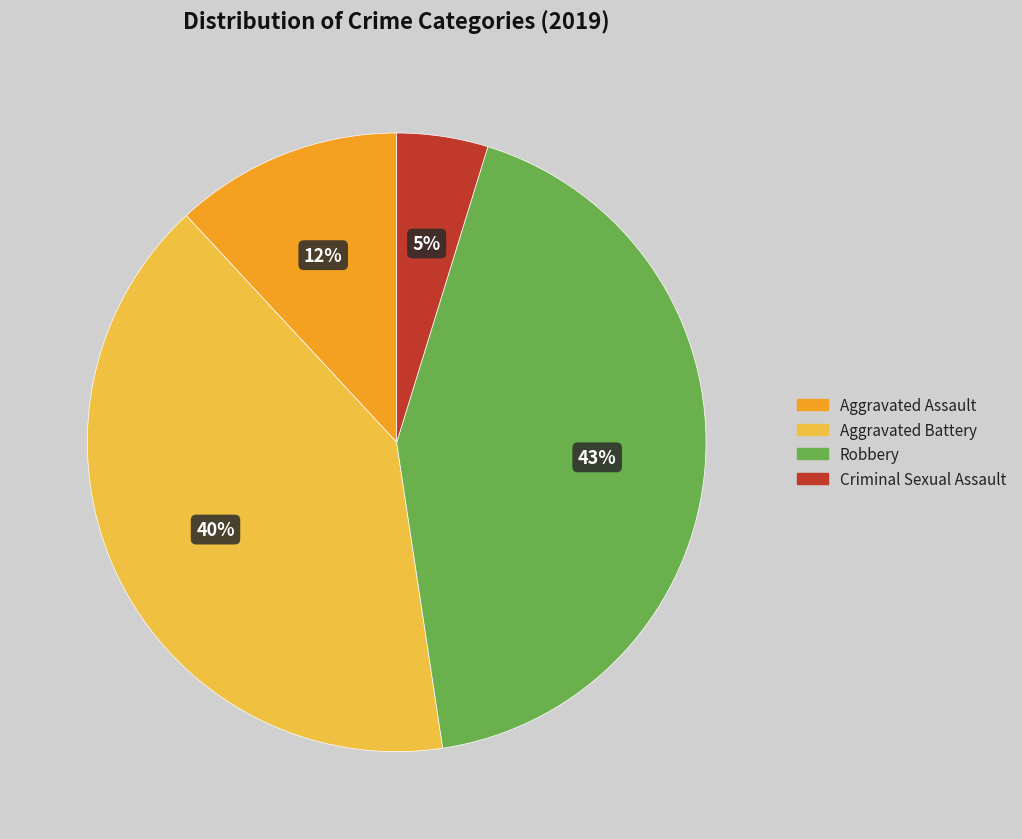

Is there a majority slice in this chart?

No